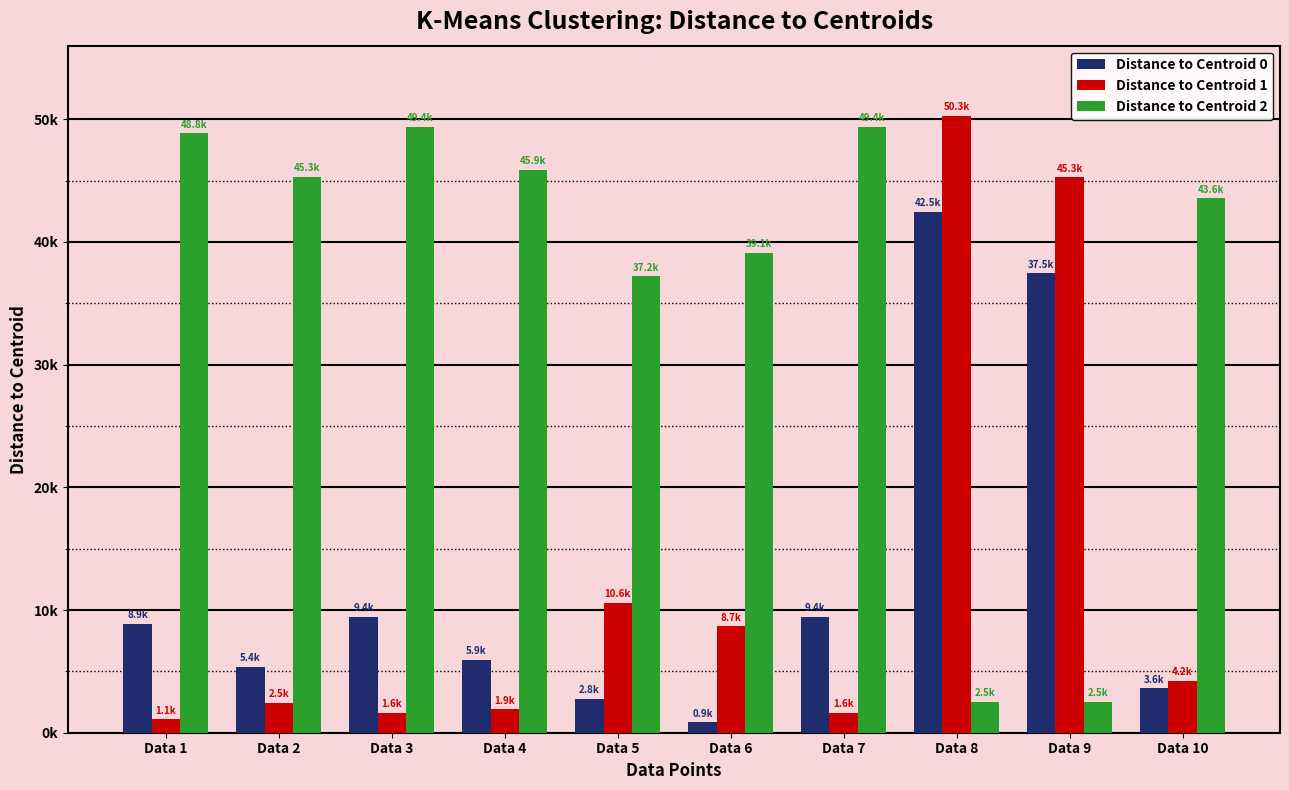

List the series in order of their peak value, highest first.

Distance to Centroid 1, Distance to Centroid 2, Distance to Centroid 0